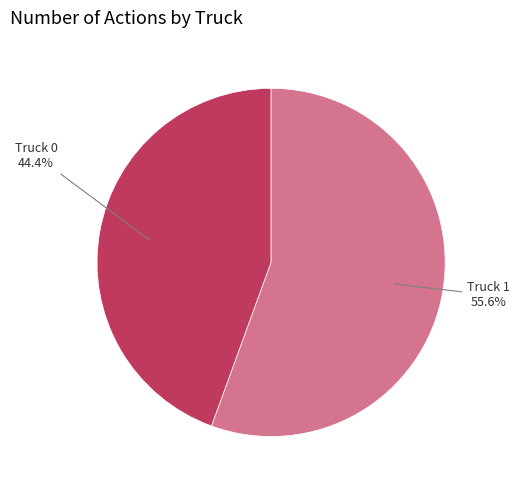

Is it true that Truck 1 is 56% of the pie?

True